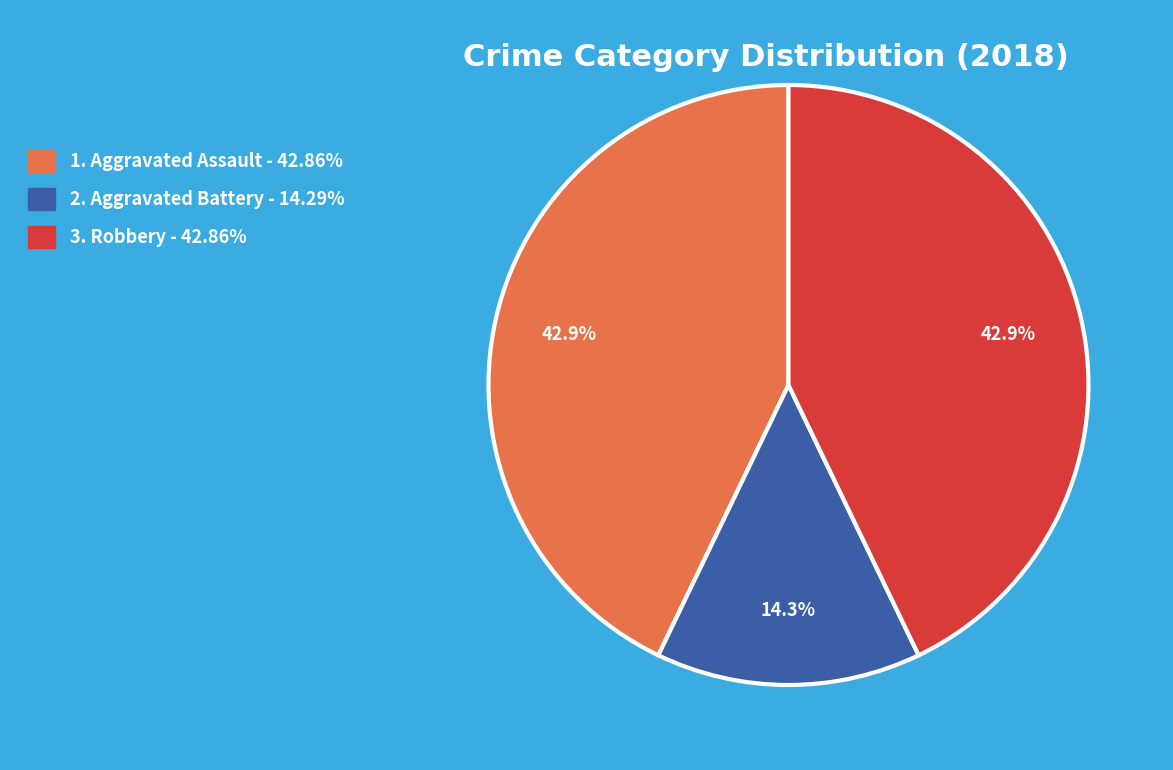

Is there any slice that represents more than half of the pie?

No